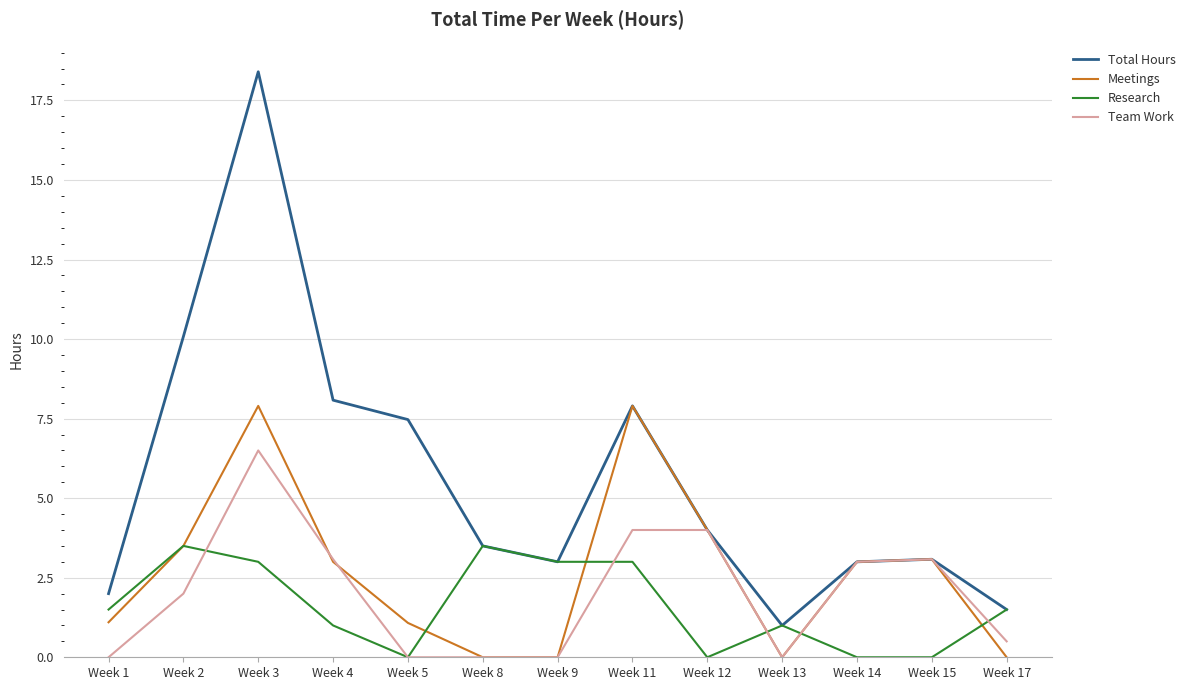

What is the highest value of the Team Work series?

6.5